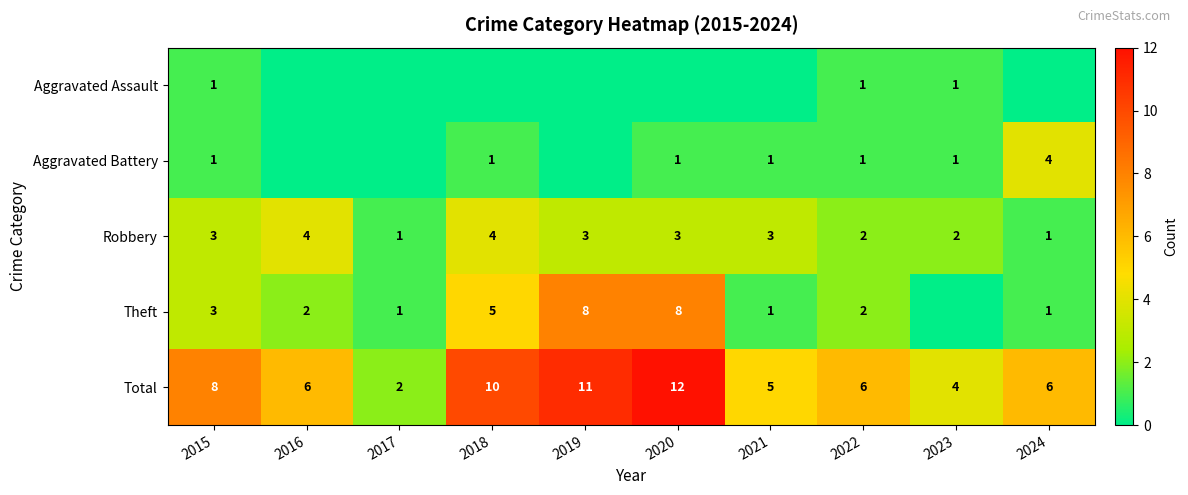

What is the maximum value for Total?

12